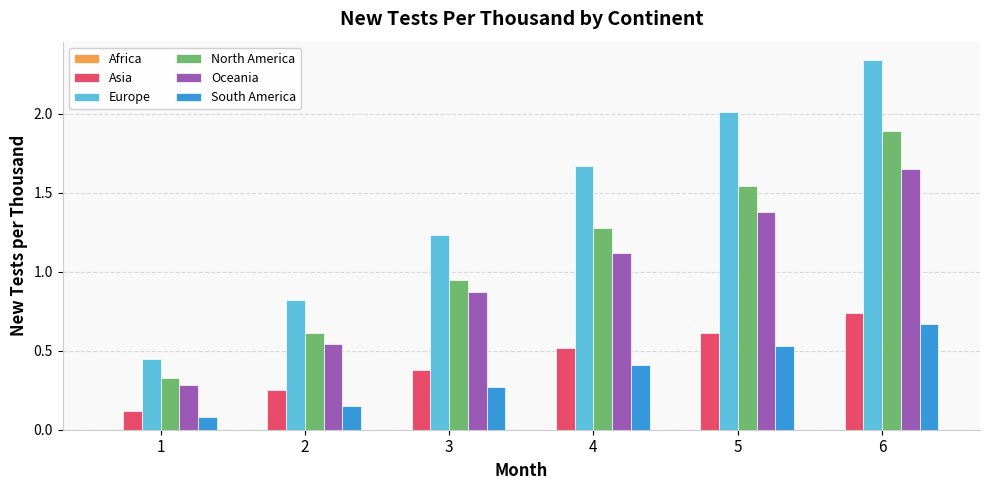

What is the difference between the maximum and minimum values in the Europe series?

1.9